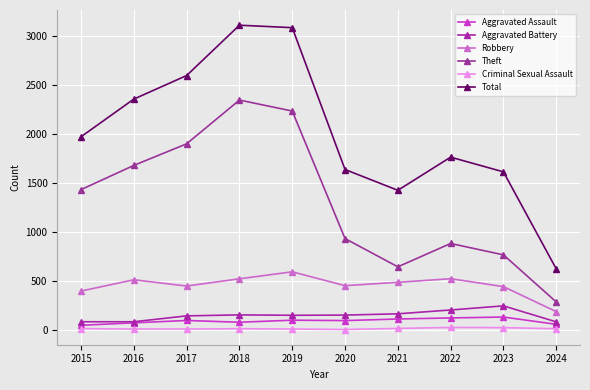

Where is the first local maximum for Robbery?

2016